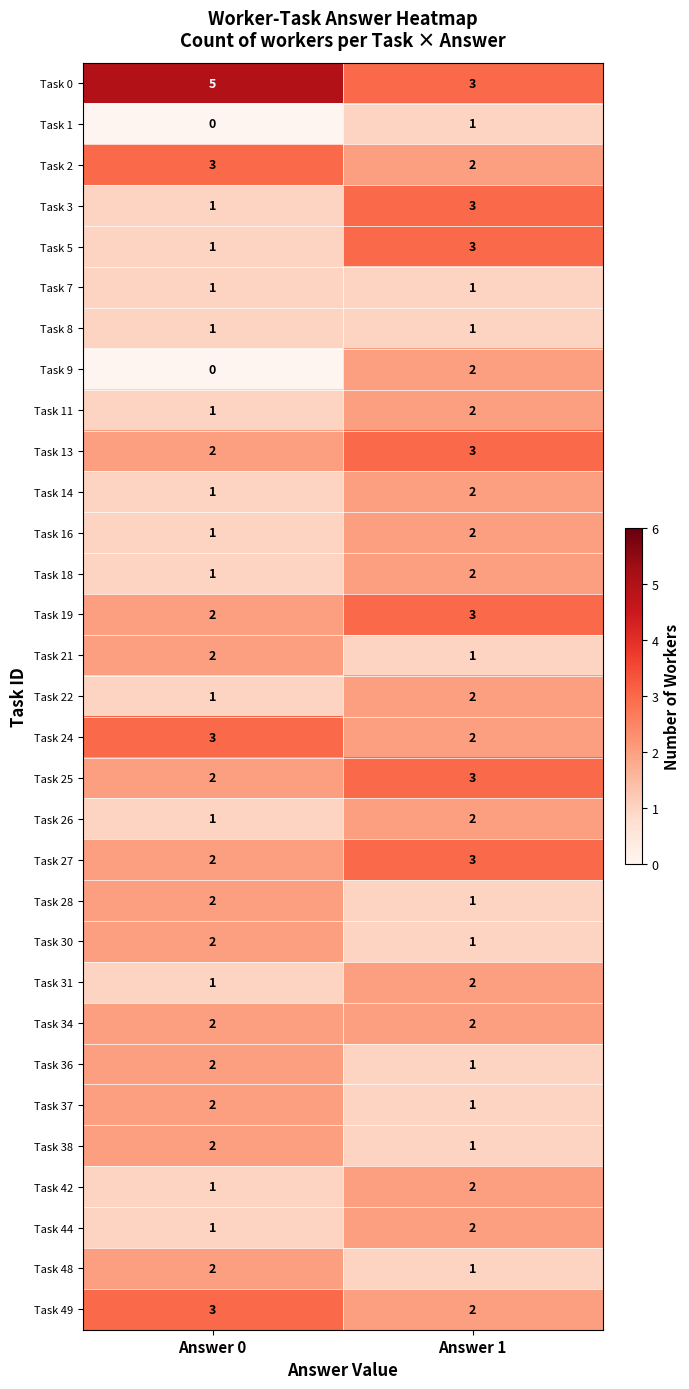

What value does the Task 25 series have at Answer 1?

3